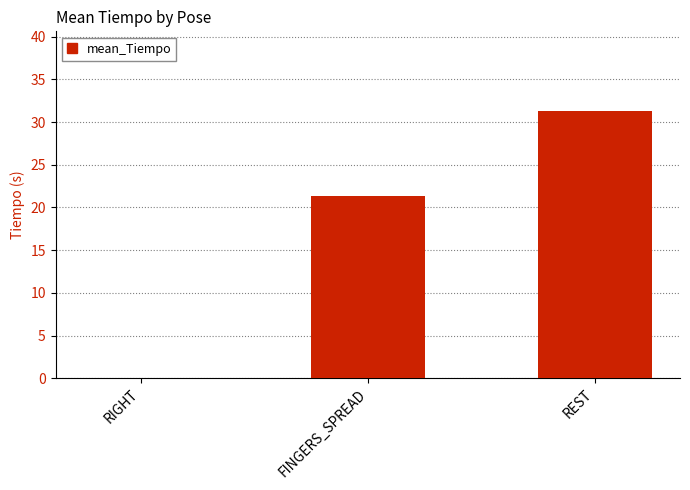

How many positive values are there?

2